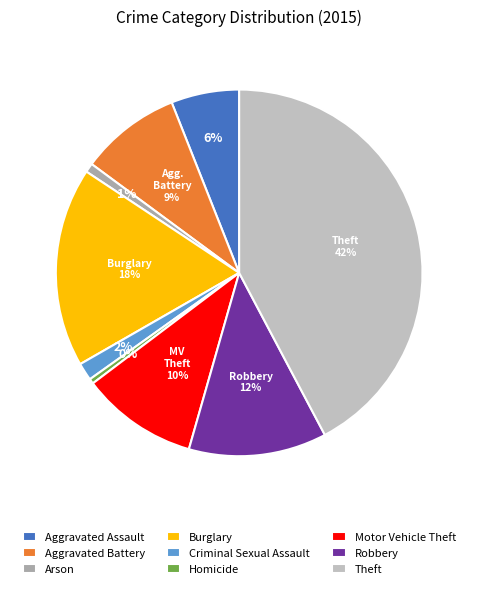

Count the number of slices in the pie.

9